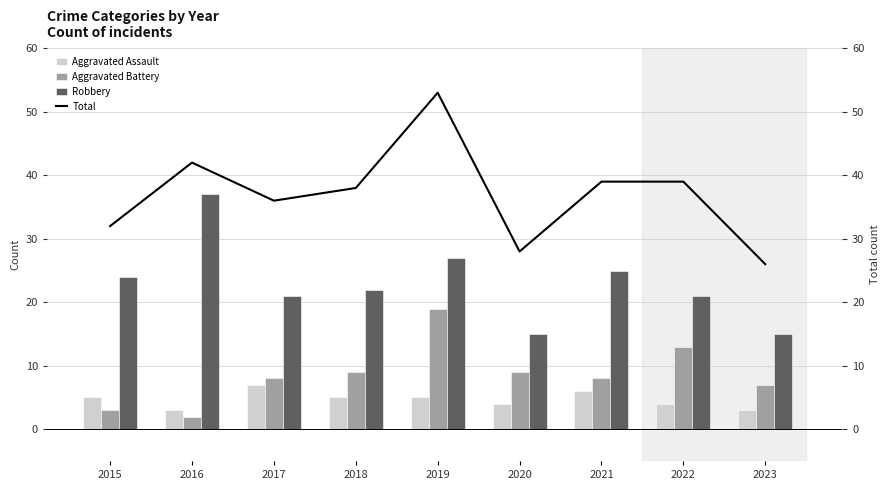

The value of Total at 2017 is 8. True or false?

False